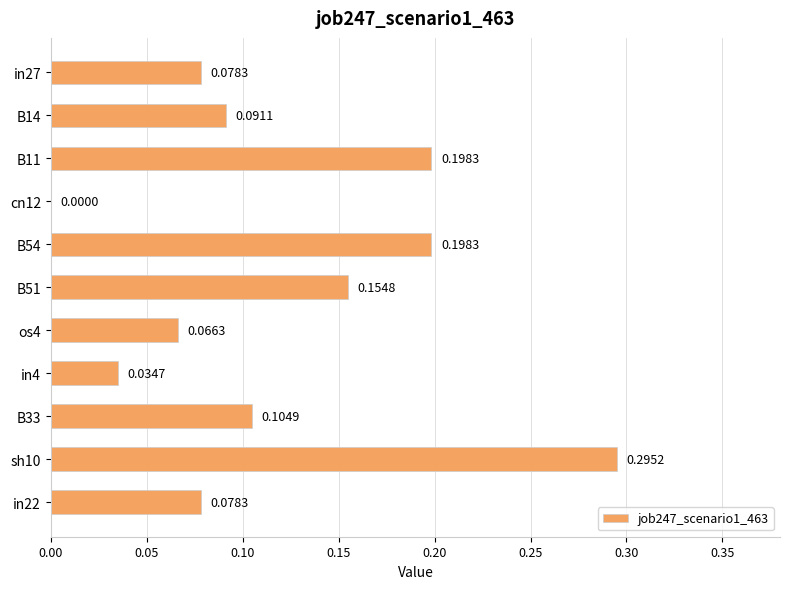

Are the bars grouped side by side (vs. stacked)?

No